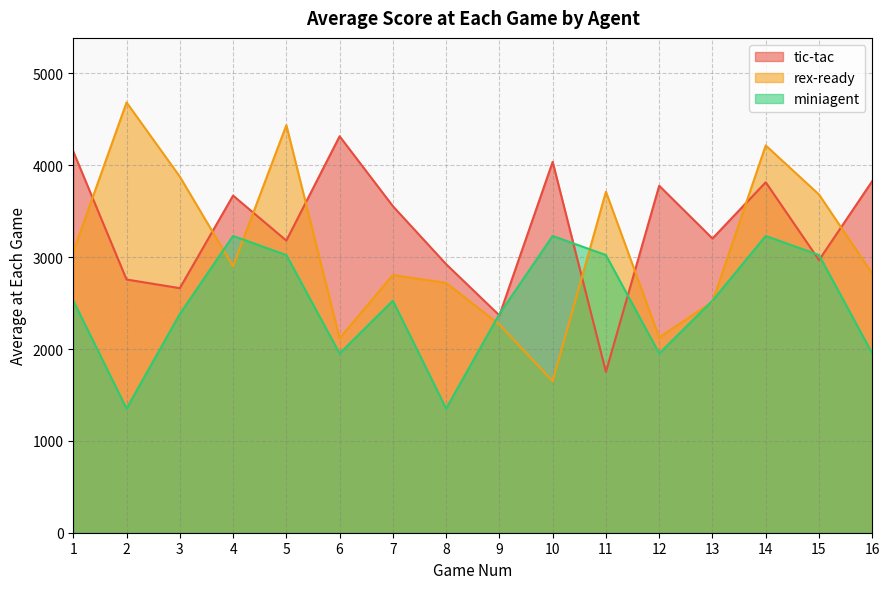

Rank the categories by rex-ready value from highest to lowest.

2, 5, 14, 3, 11, 15, 1, 4, 16, 7, 8, 13, 9, 12, 6, 10